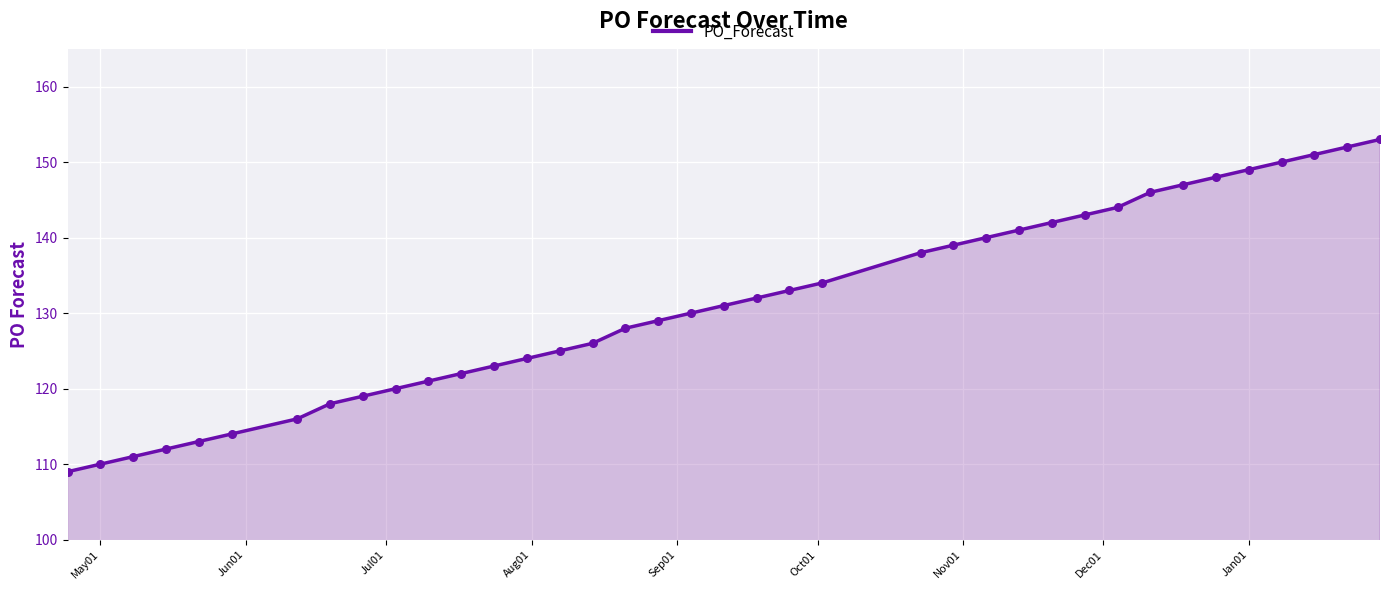

What is the greatest value displayed?

153